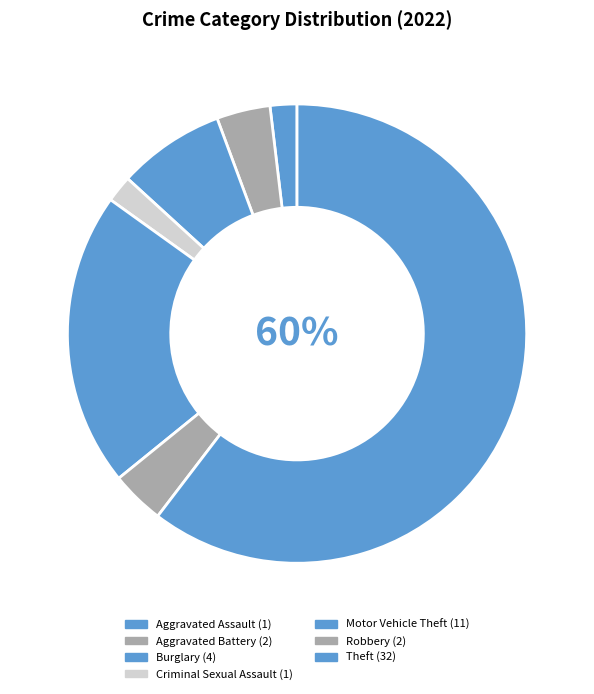

Does Theft account for over 50% of the chart?

Yes